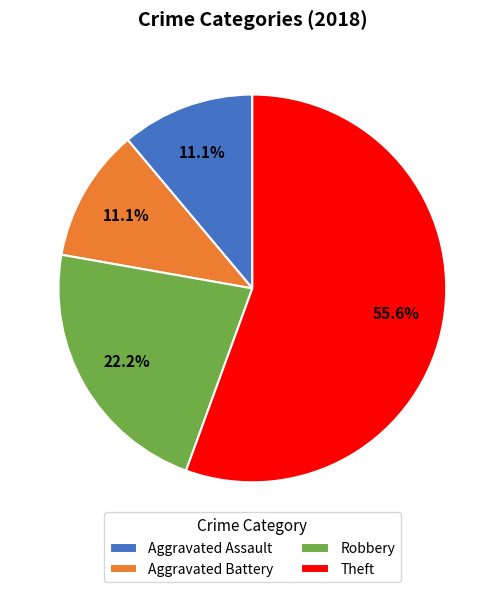

What is the largest slice in the pie chart?

Theft